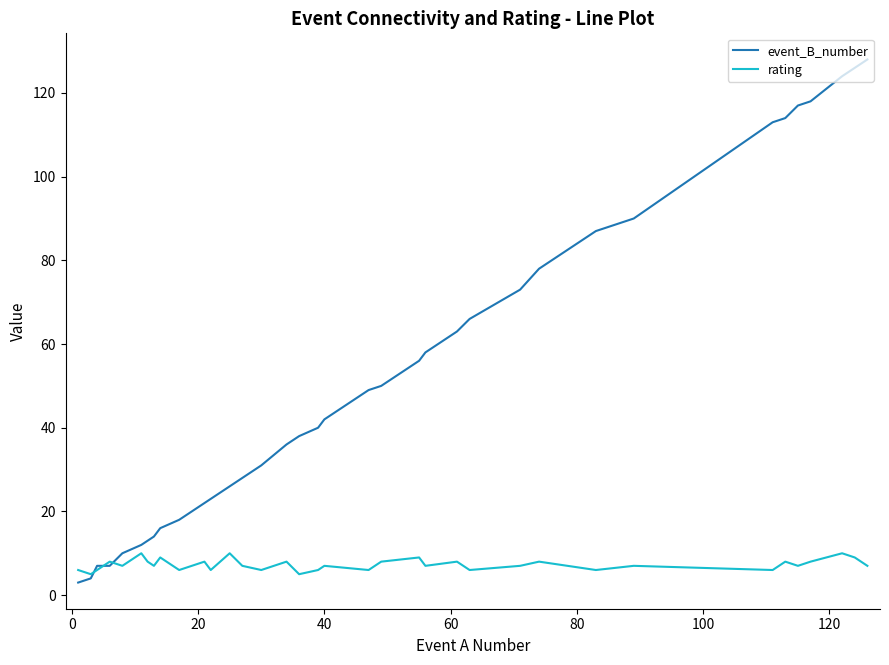

Which series has the largest total across all categories?

event_B_number